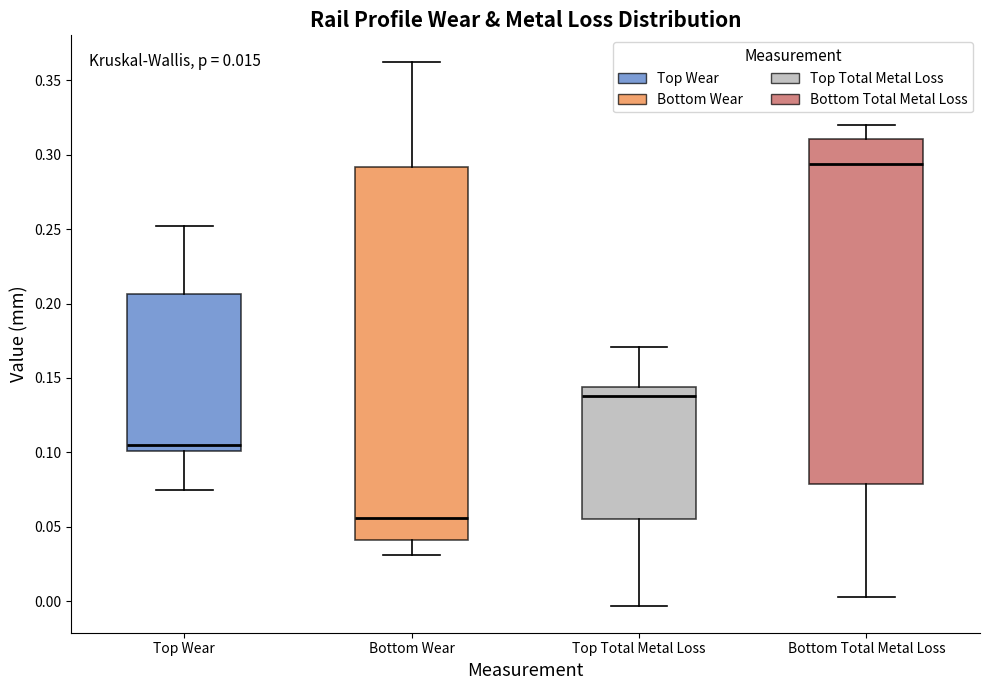

Which box is the tallest, from its lower edge to its upper edge?

Bottom Wear